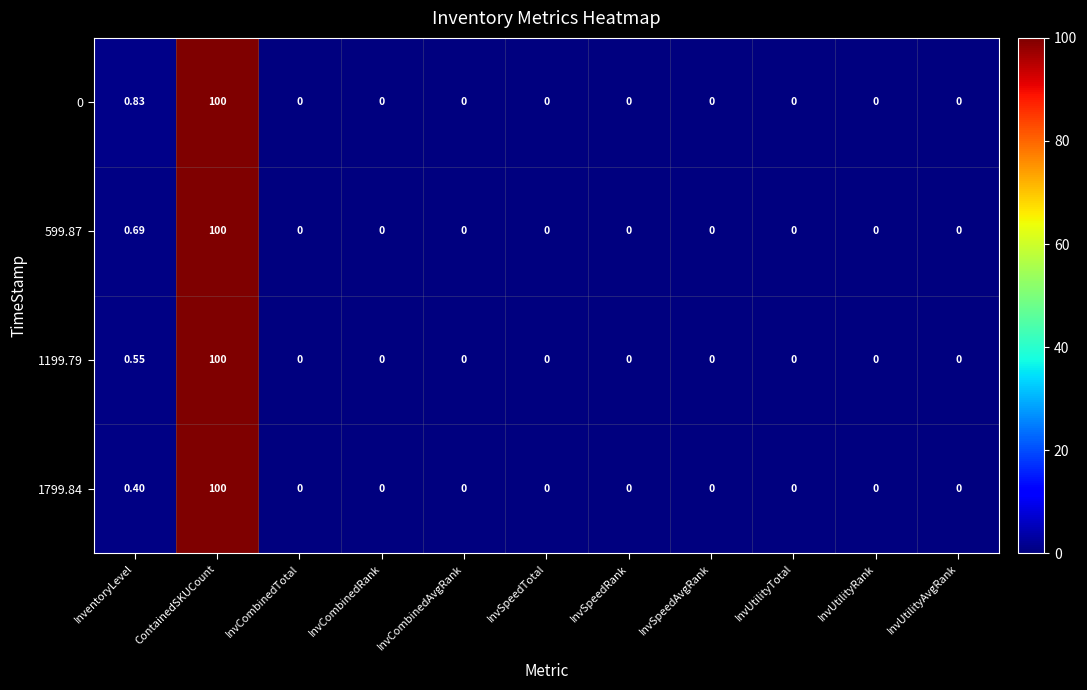

At which category is the sum across all series the highest?

ContainedSKUCount